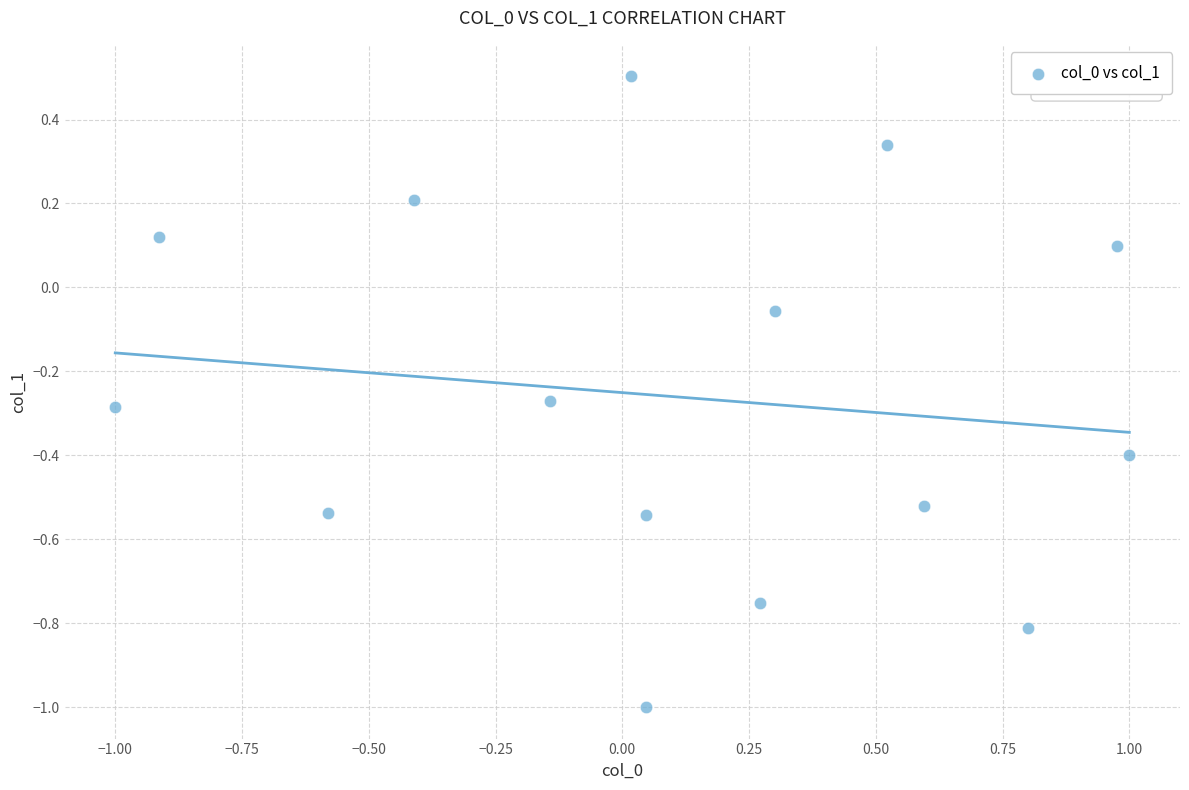

What is the range of Y values (max minus min)?

1.5